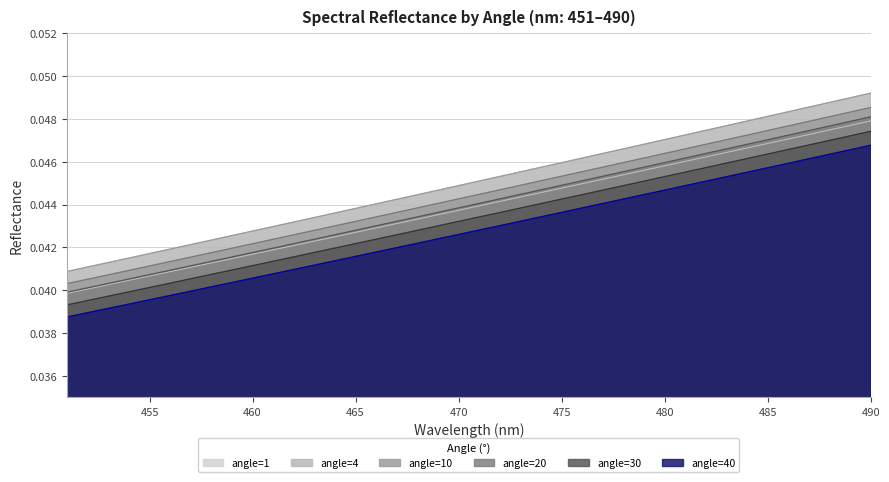

True or false: angle=1 and angle=40 cross at least once.

False